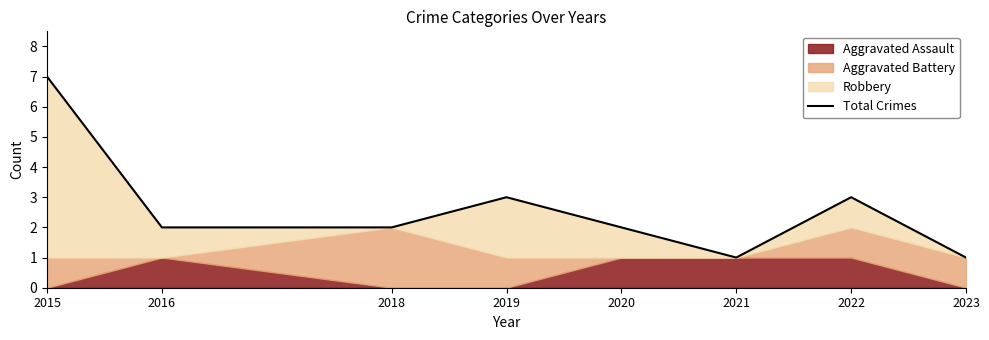

Rank the categories by value from lowest to highest.

2021, 2023, 2016, 2018, 2020, 2019, 2022, 2015